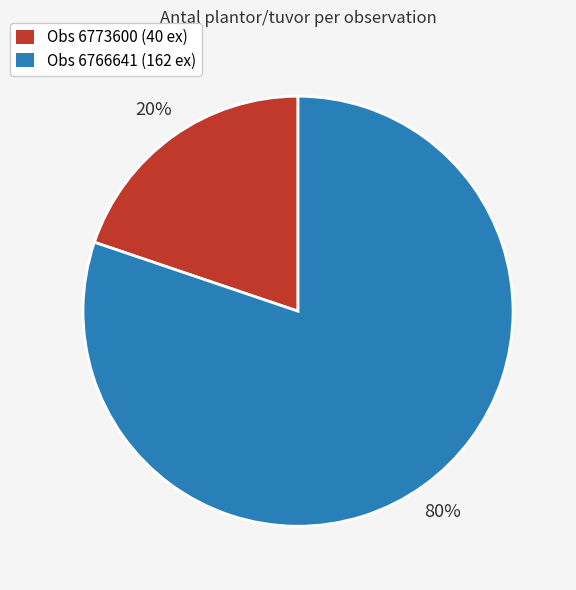

Is the sum of Obs 6766641 (162 ex) and Obs 6773600 (40 ex) greater than half?

Yes